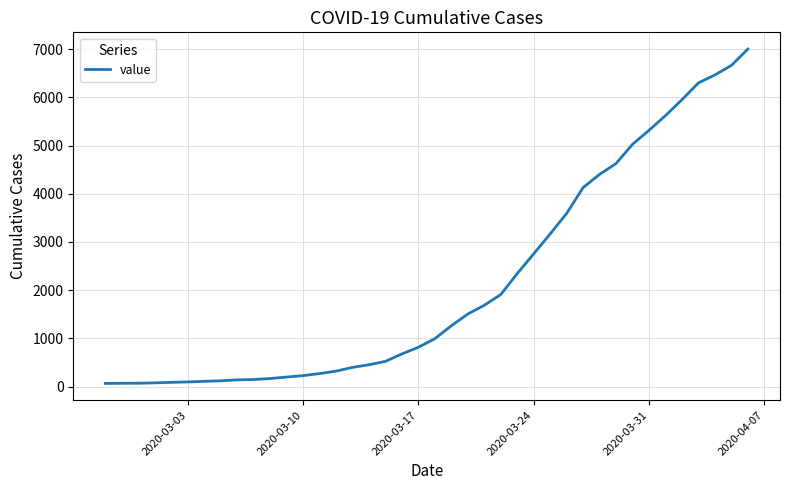

What is the maximum value shown in the chart?

7003